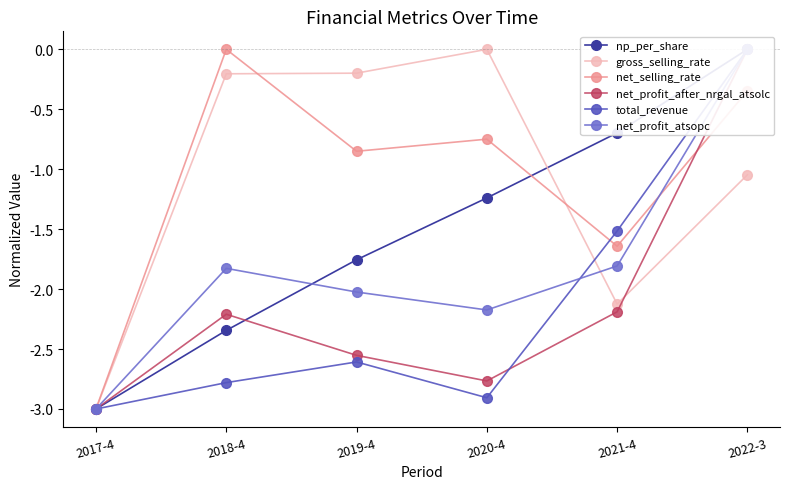

What is the value of the net_selling_rate point at the 6th from the left?

-0.3